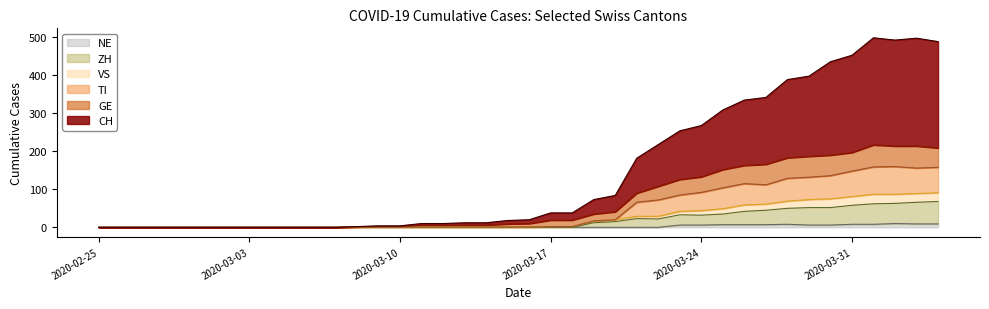

Which series has the largest range (max minus min)?

CH